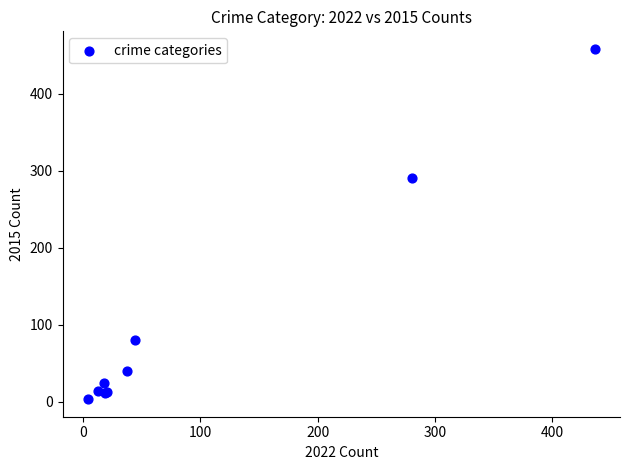

What Y value in the scatter plot is closest to 230?

290